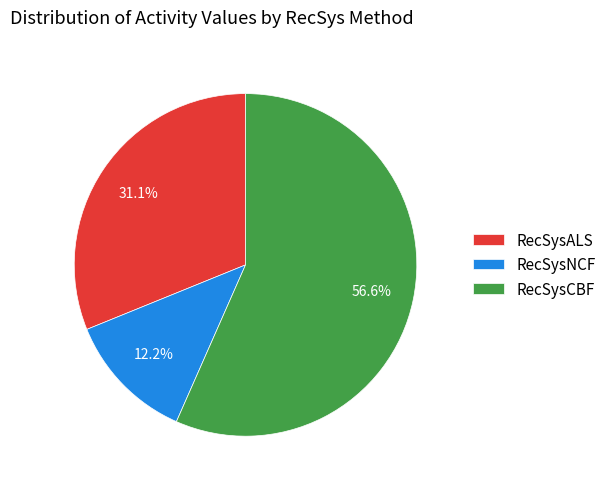

Which slice is the smallest?

RecSysNCF